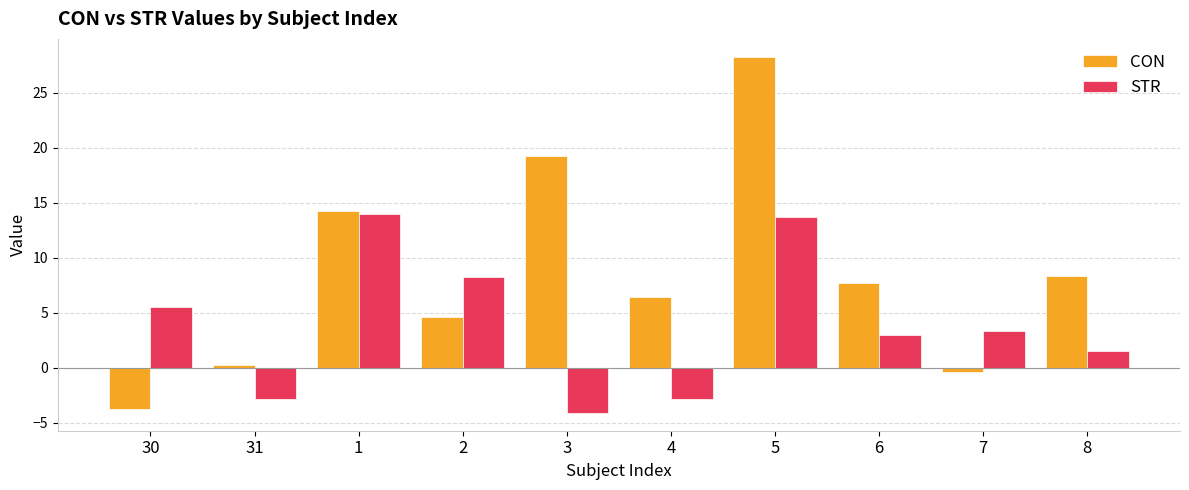

How many bars are there in each group?

2